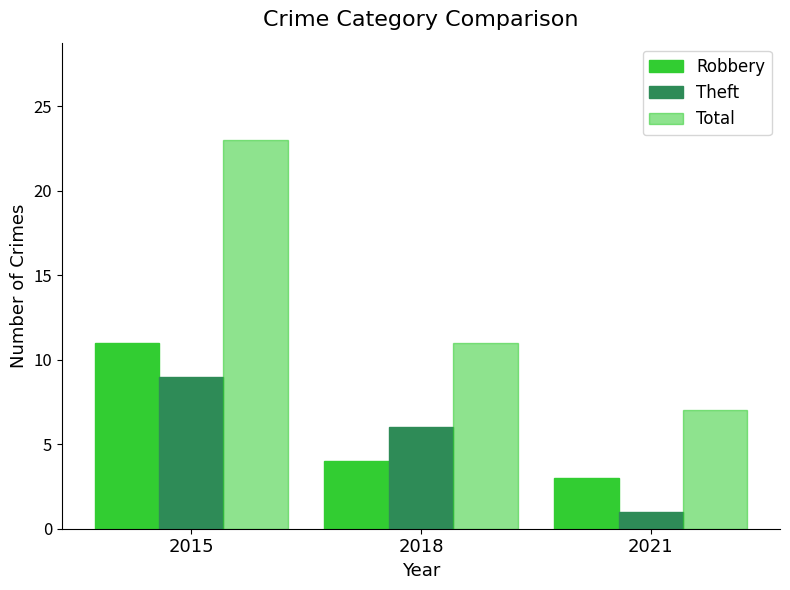

How many bars are there in total?

9